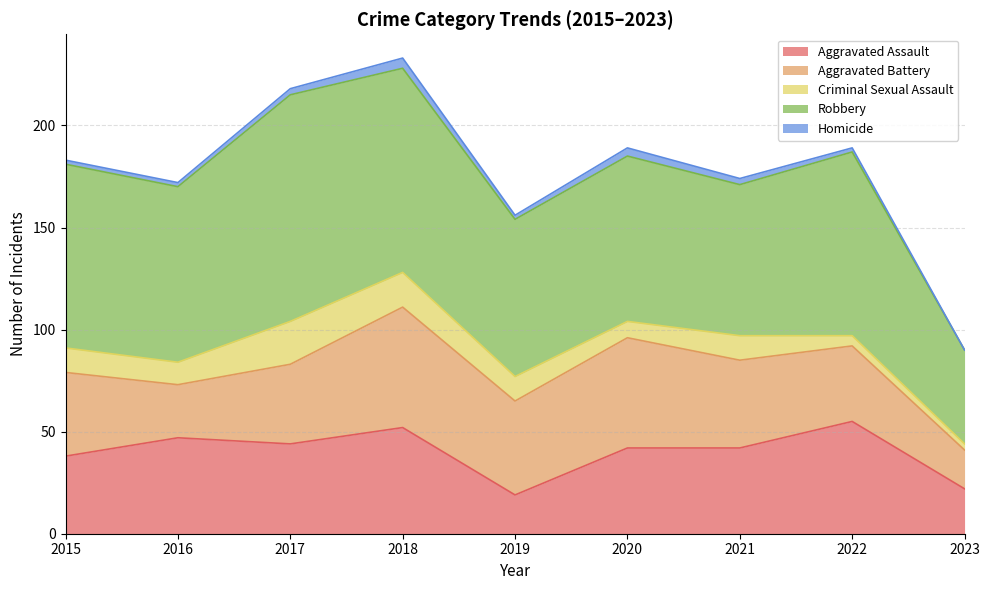

What is the sum of the Aggravated Battery values at 2021 and 2016?

69